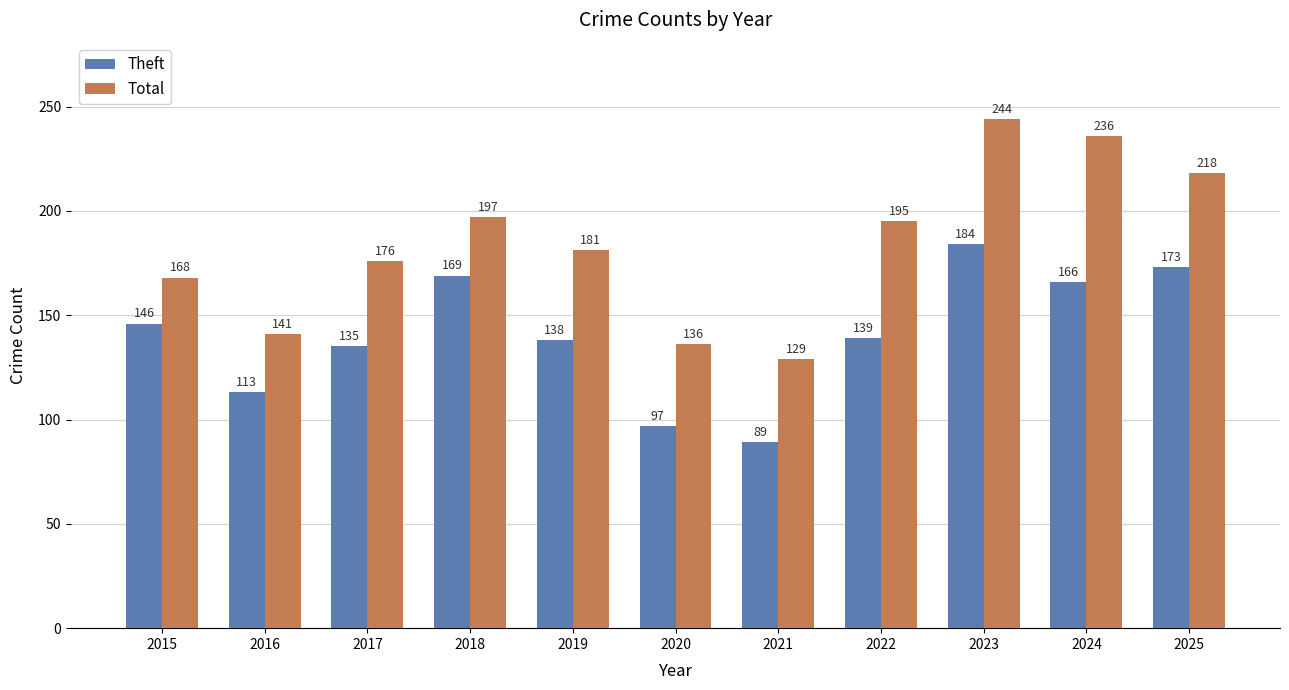

Reading right to left, transcribe all the data shown in this chart.

Theft: 2025=173	2024=166	2023=184	2022=139	2021=89	2020=97	2019=138	2018=169	2017=135	2016=113	2015=146
Total: 2025=218	2024=236	2023=244	2022=195	2021=129	2020=136	2019=181	2018=197	2017=176	2016=141	2015=168